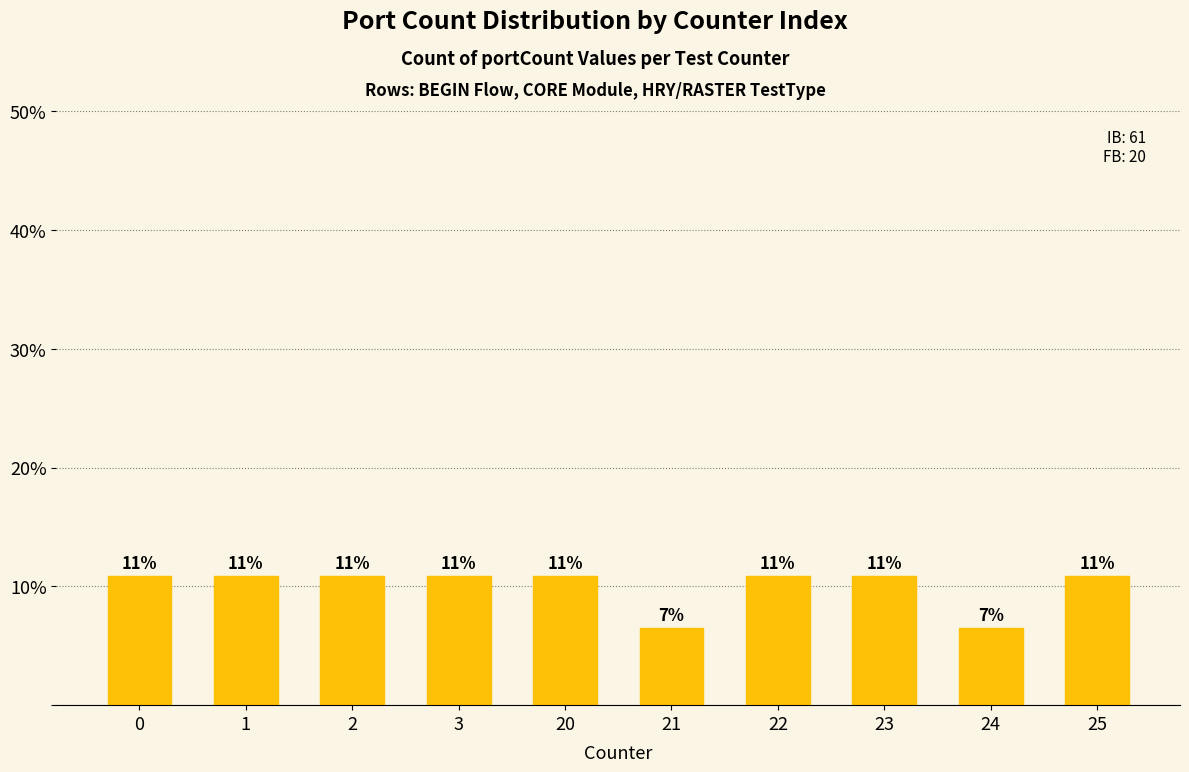

Reading left to right, extract all data points from this chart.

0=10.9	1=10.9	2=10.9	3=10.9	20=10.9	21=6.5	22=10.9	23=10.9	24=6.5	25=10.9